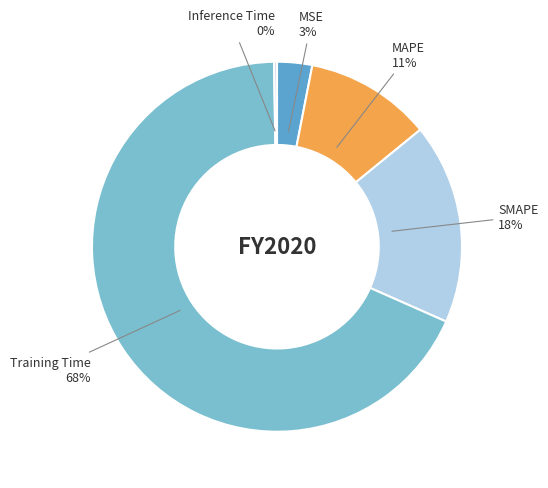

Combined, do SMAPE and MSE account for over 50%?

No